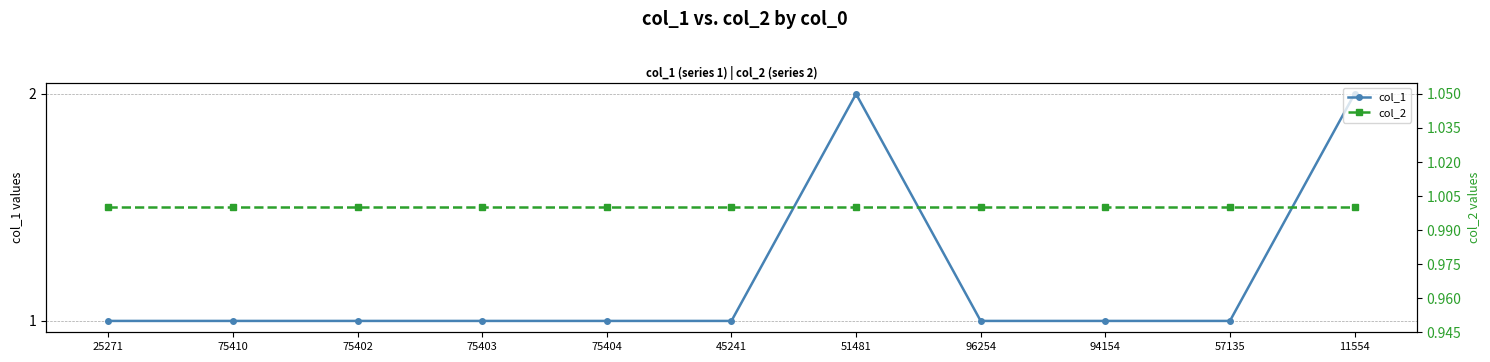

List the labels in order of col_2 value, largest first.

25271, 75410, 75402, 75403, 75404, 45241, 51481, 96254, 94154, 57135, 11554